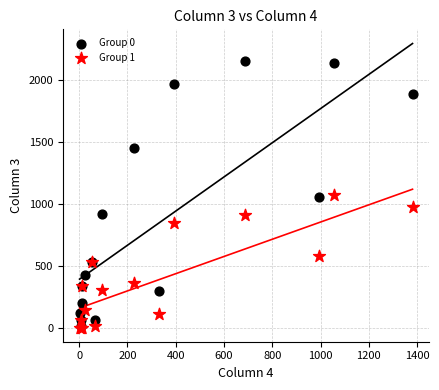

What are all the series names shown in the legend?

Group 0, Group 1